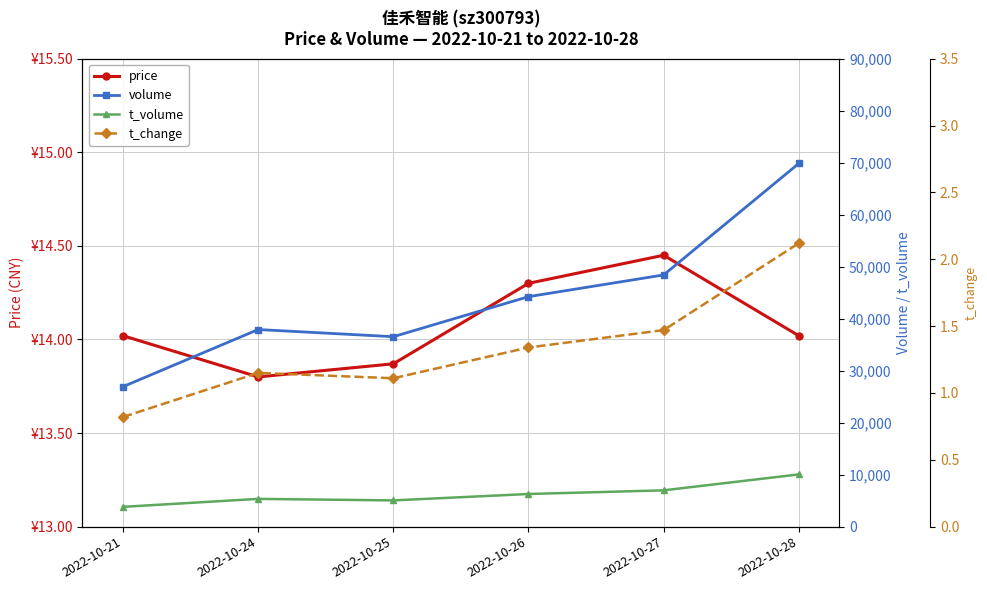

What is the spread (max minus min) of values at 2022-10-27?

48413.5